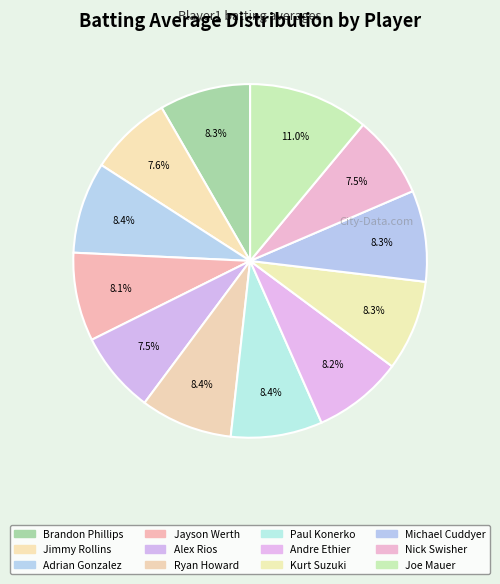

What percentage do Kurt Suzuki and Jayson Werth together represent?

16.4%